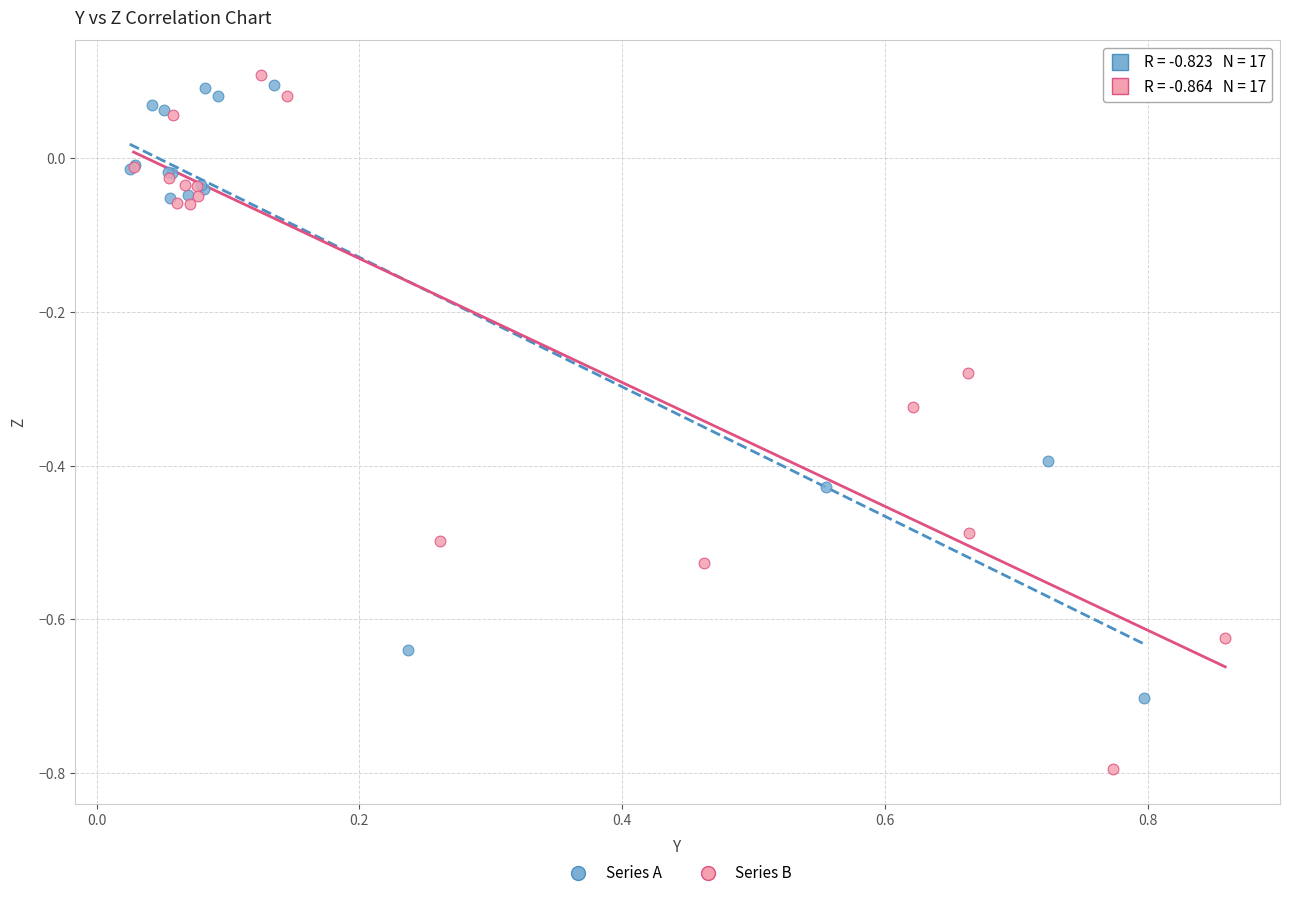

Which series has the largest Y range (max minus min)?

Series B